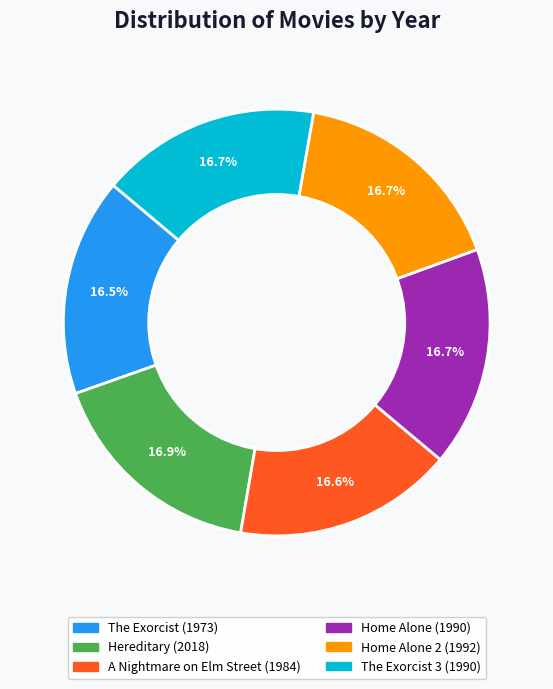

How many segments does this pie chart have?

6